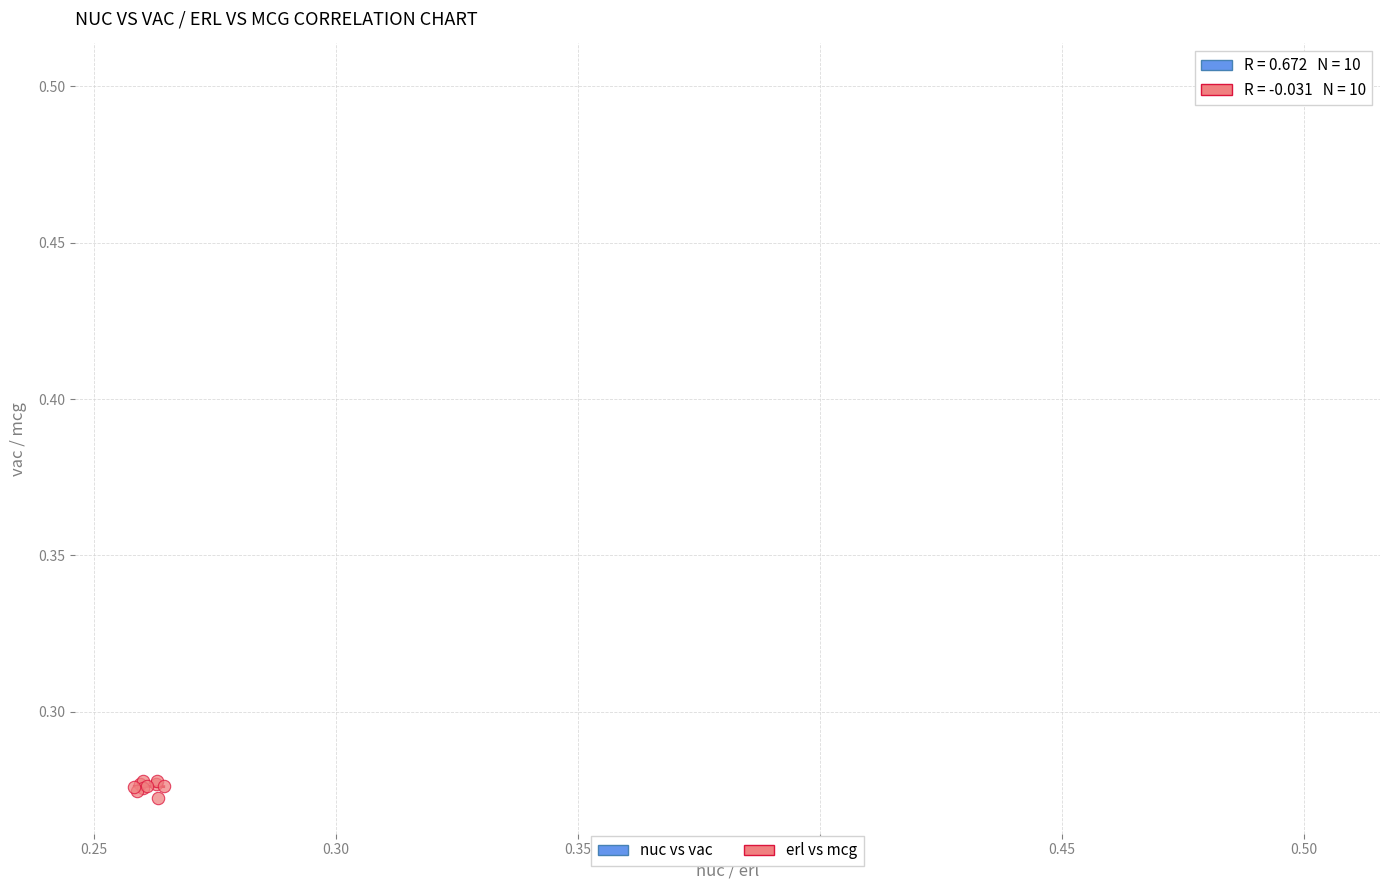

Which series contains the highest Y value?

nuc vs vac